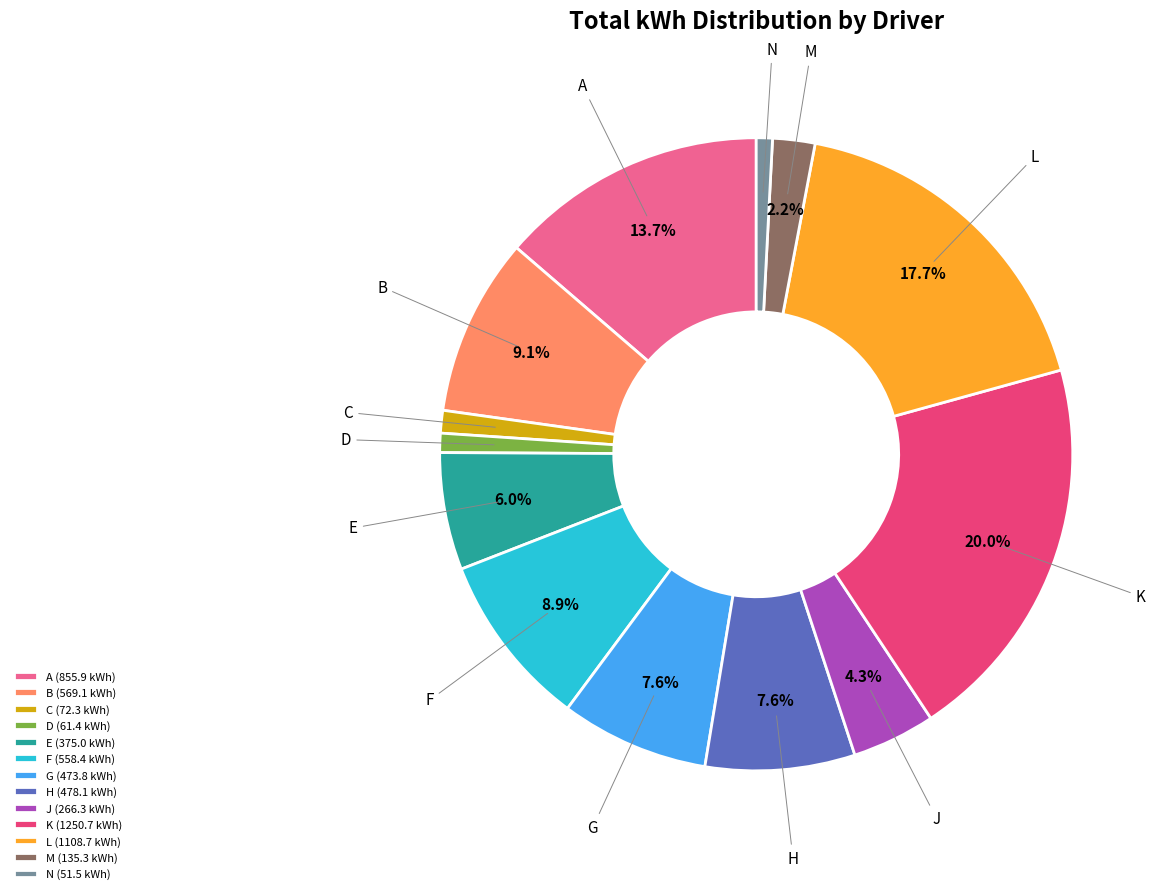

Is there any slice that represents more than half of the pie?

No